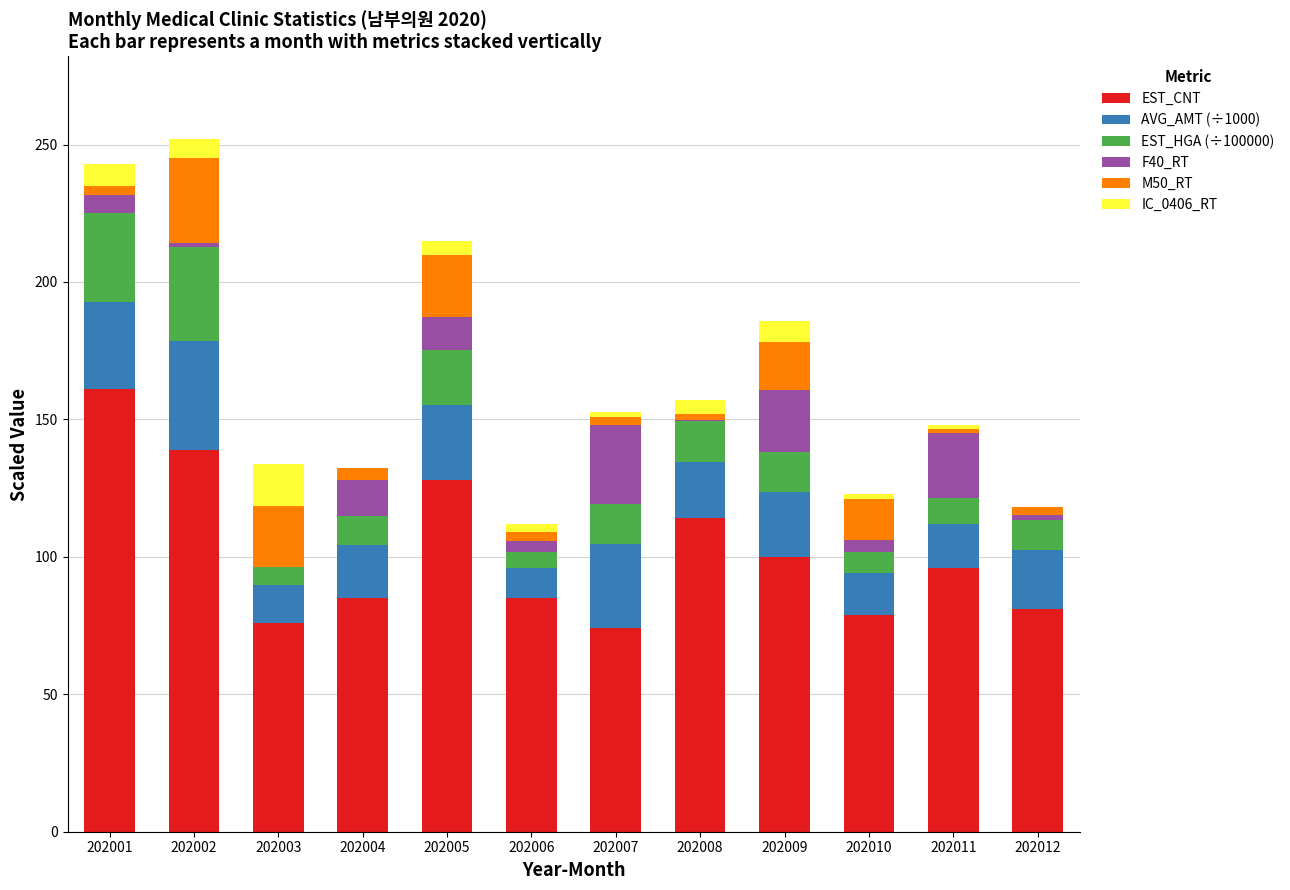

Count the number of data series in this chart.

6